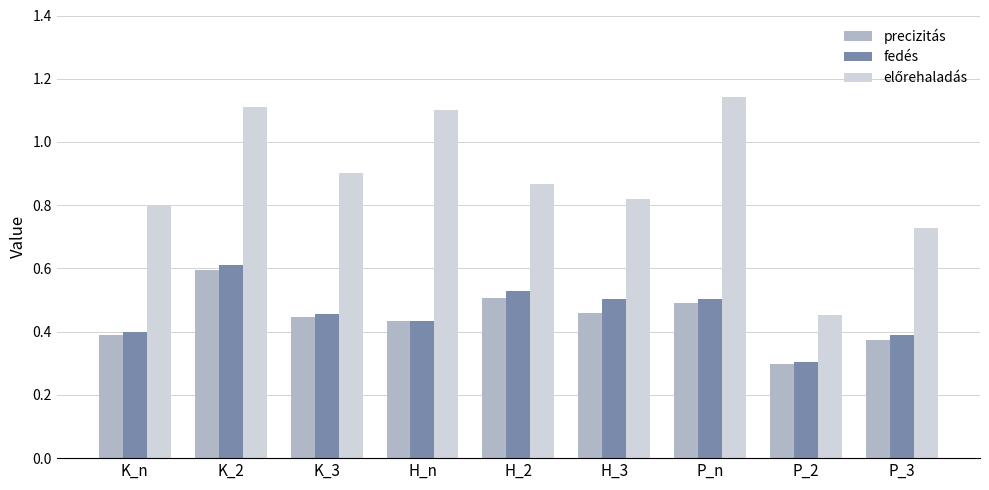

The fedés series shows 0.2 at H_3. True or false?

False